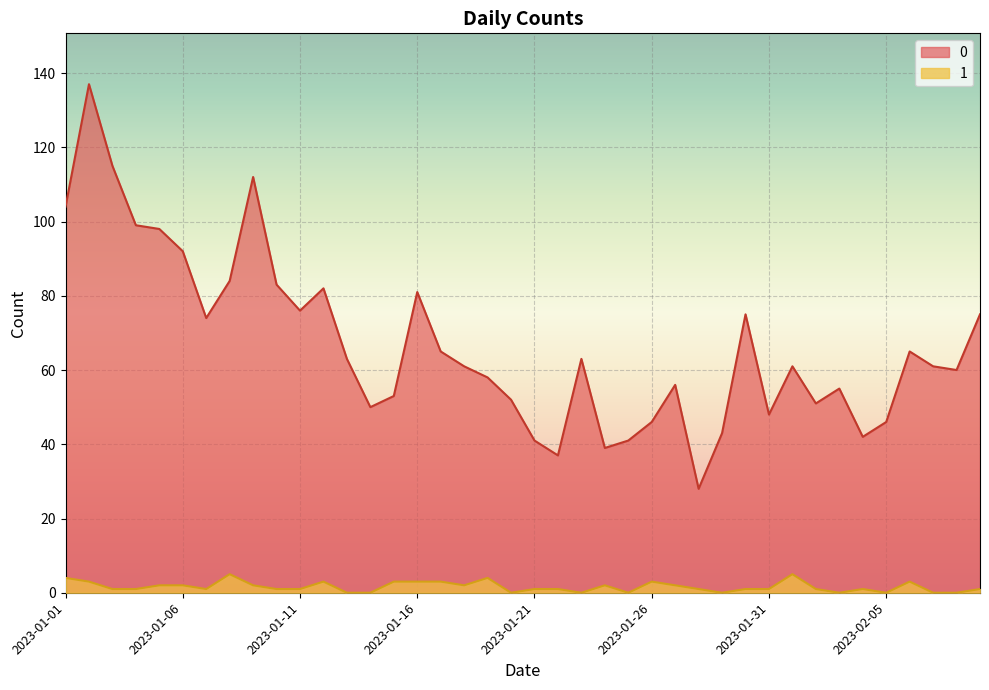

Reading left to right, list all the values displayed in this chart.

0: 104	137	115	99	98	92	74	84	112	83	76	82	63	50	53	81	65	61	58	52	41	37	63	39	41	46	56	28	43	75	48	61	51	55	42	46	65	61	60	75
1: 4	3	1	1	2	2	1	5	2	1	1	3	0	0	3	3	3	2	4	0	1	1	0	2	0	3	2	1	0	1	1	5	1	0	1	0	3	0	0	1